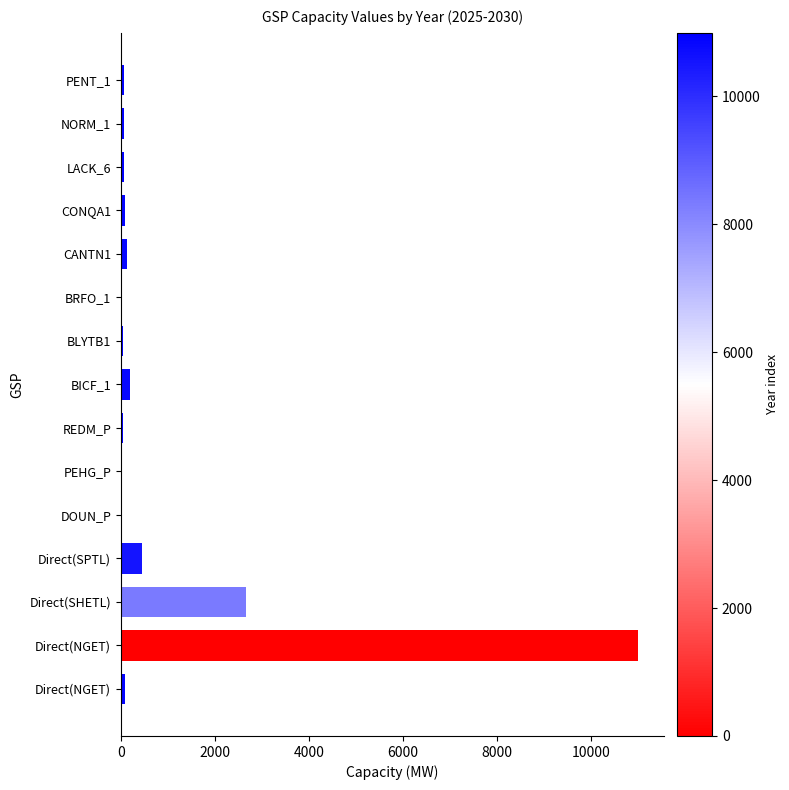

How many distinct data groups are displayed?

1